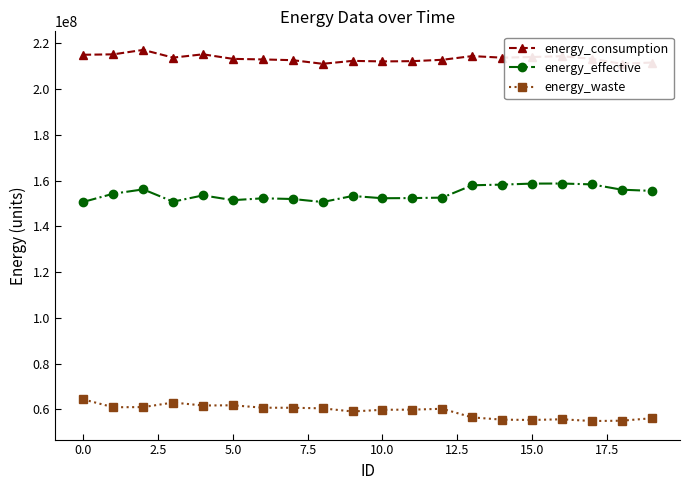

Rank the series by their average value, from lowest to highest.

energy_waste, energy_effective, energy_consumption